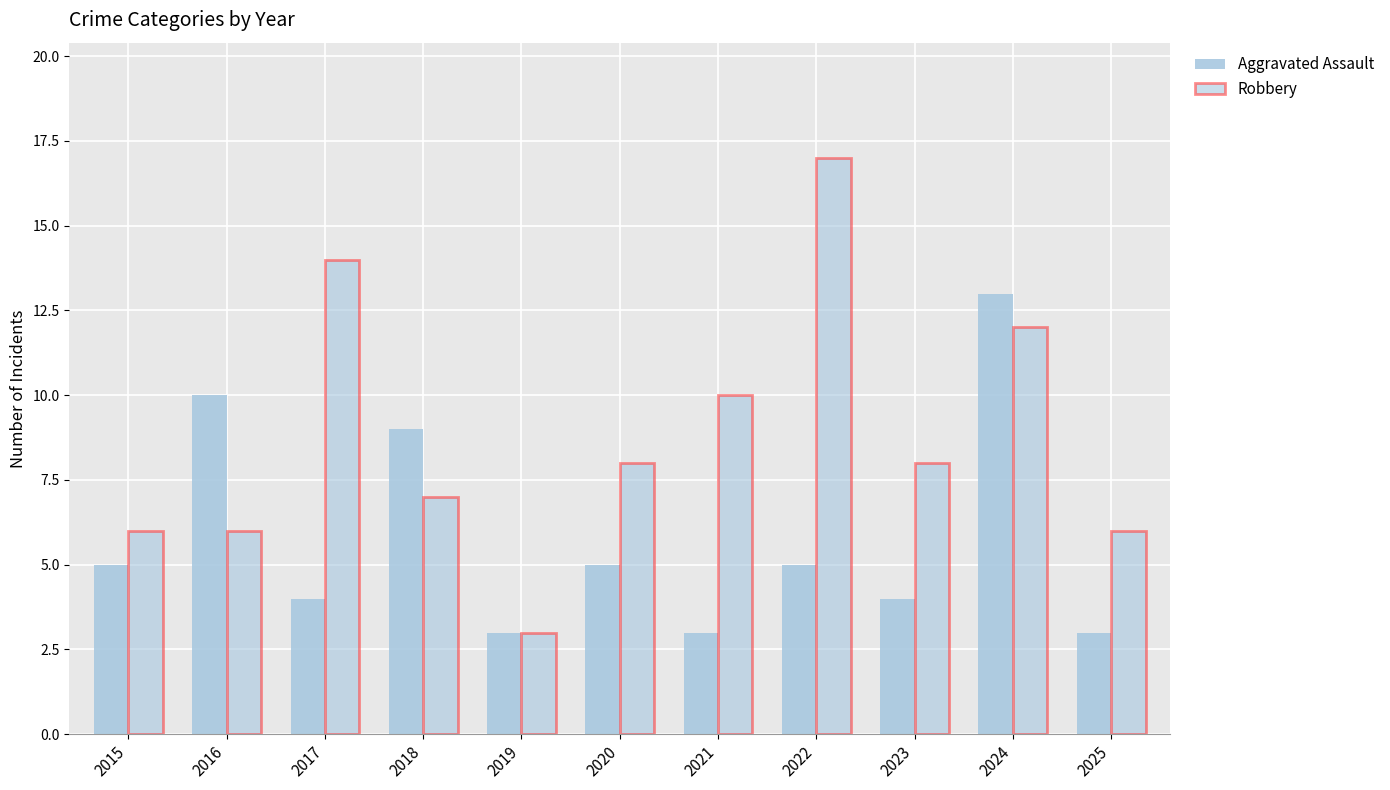

Where does the Aggravated Assault series first go above 5?

2016